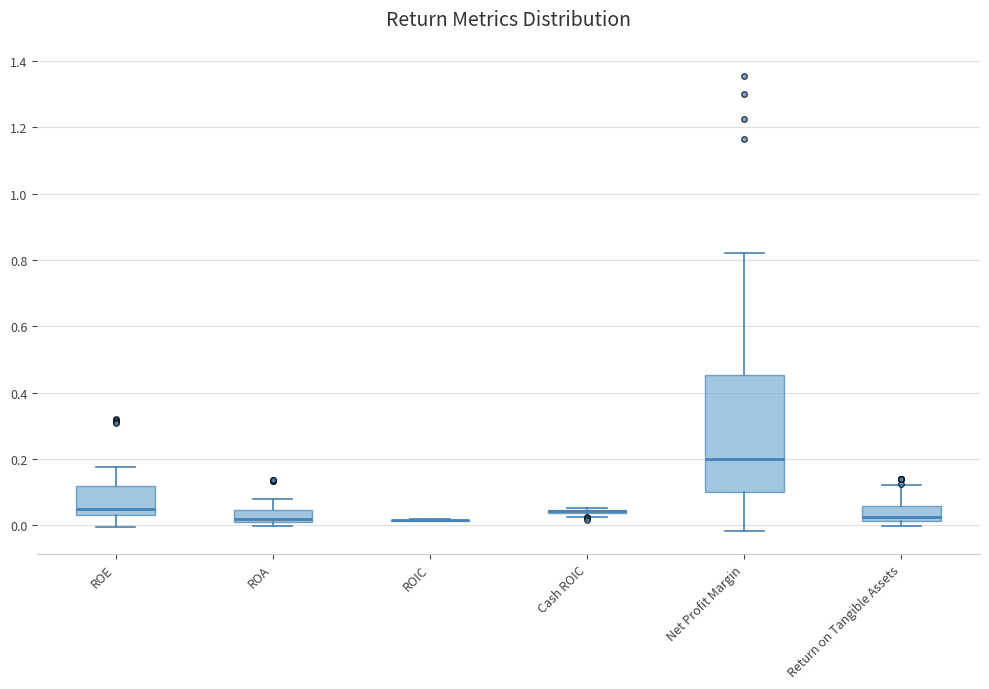

Where is the upper edge of the box for Return on Tangible Assets on the y-axis? The values are not printed on the chart, so give them approximately, as read against the axis.

0.06